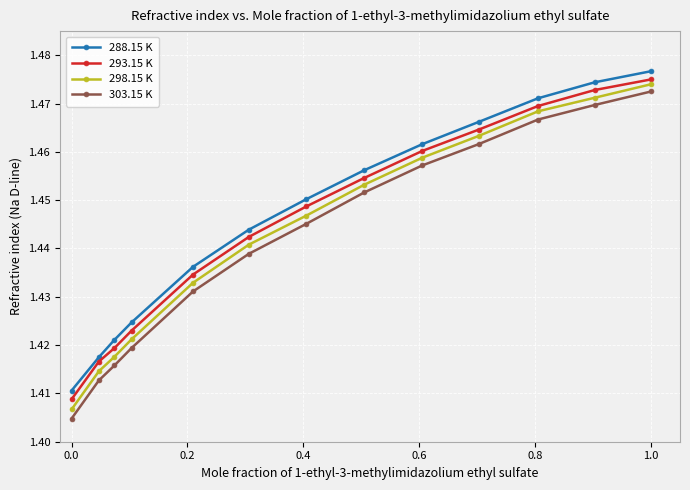

True or false: 298.15 K has more than 2 points higher than both neighbors.

False